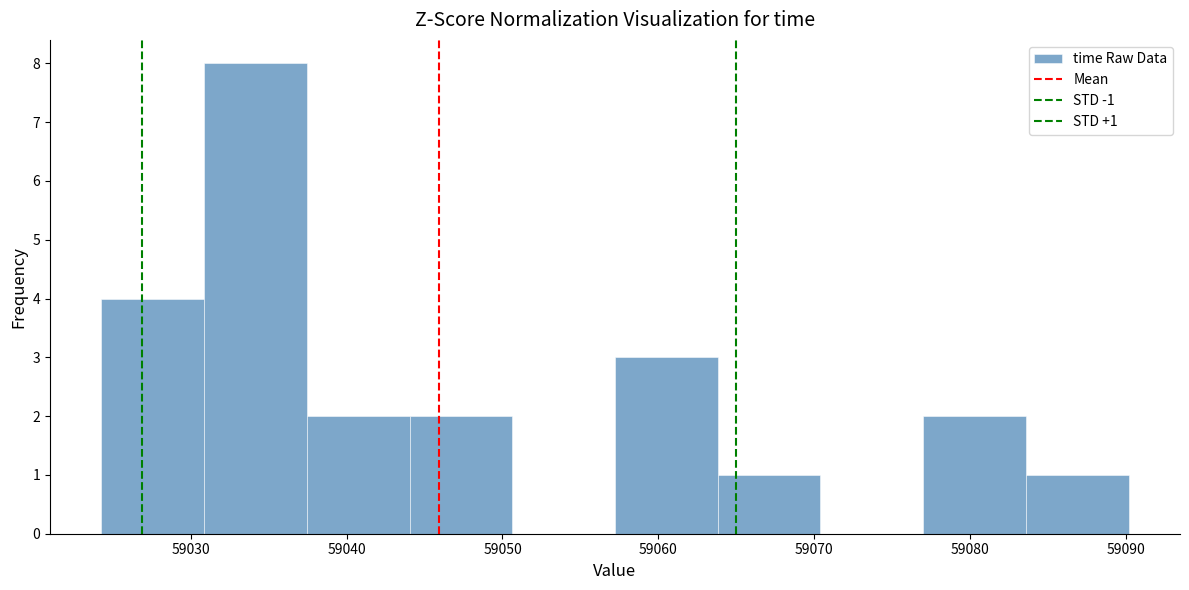

Over which range of the x-axis is the bar tallest?

59031 to 59037